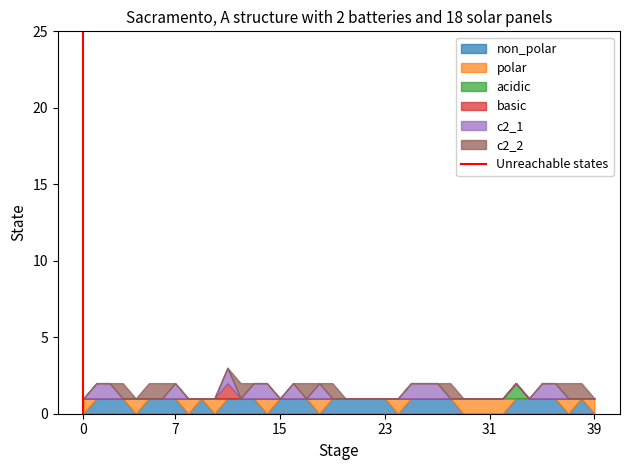

Between 0 and 7, which is larger?

7